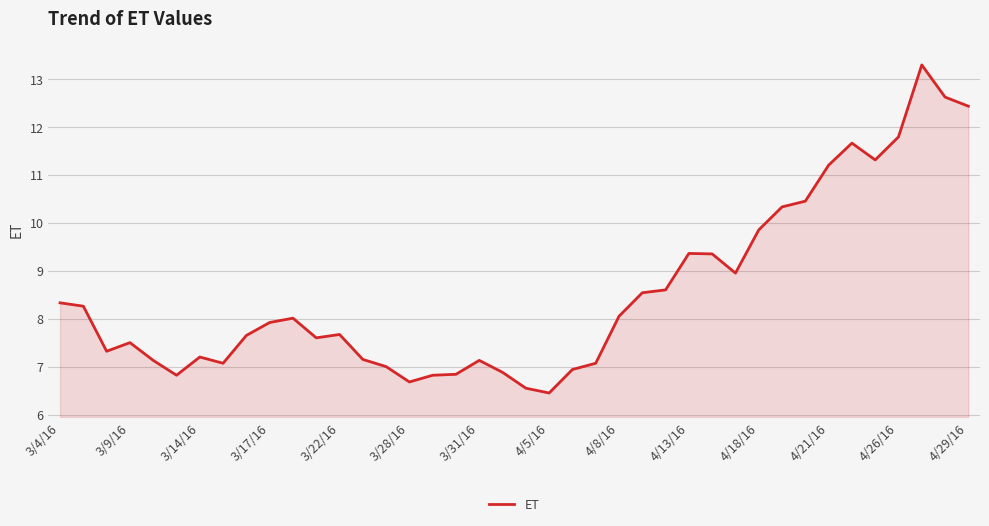

What is the minimum value shown in the chart?

6.5